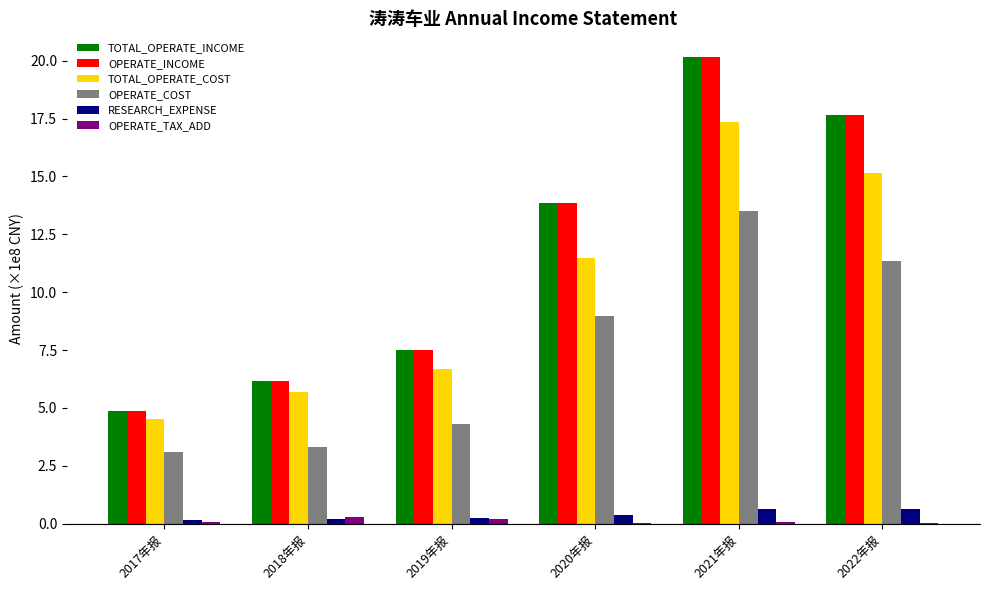

The value of TOTAL_OPERATE_COST at 2020年报 is 11.5. True or false?

True